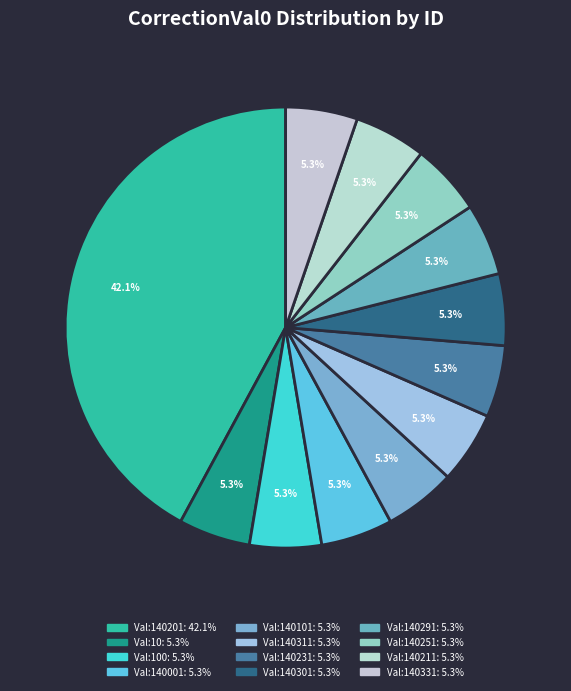

How many segments does this pie chart have?

12